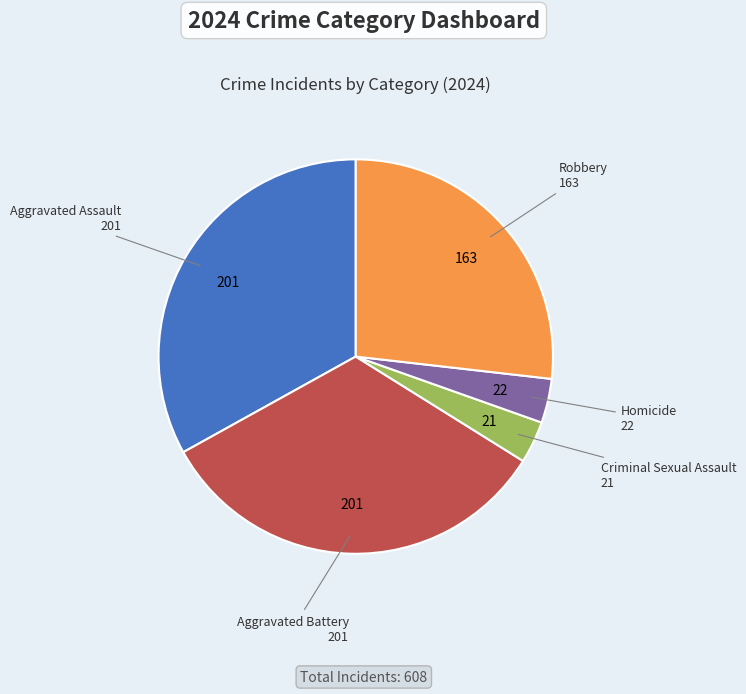

How many slices are in this pie chart?

5